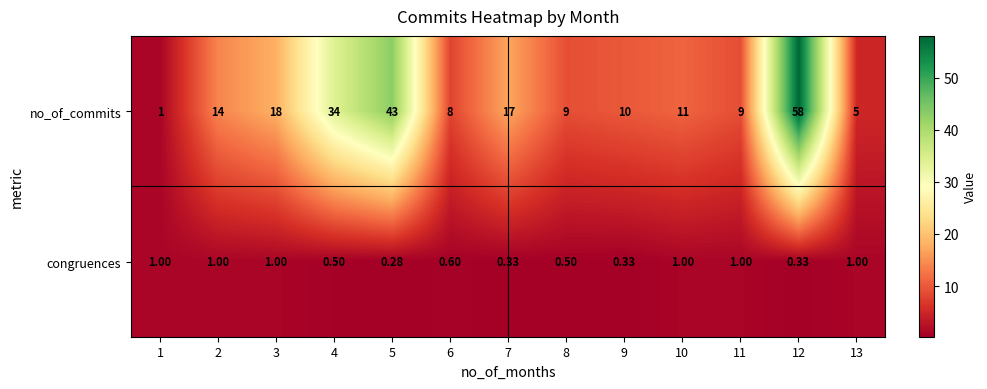

What is the spread (max minus min) of values at 12?

57.7